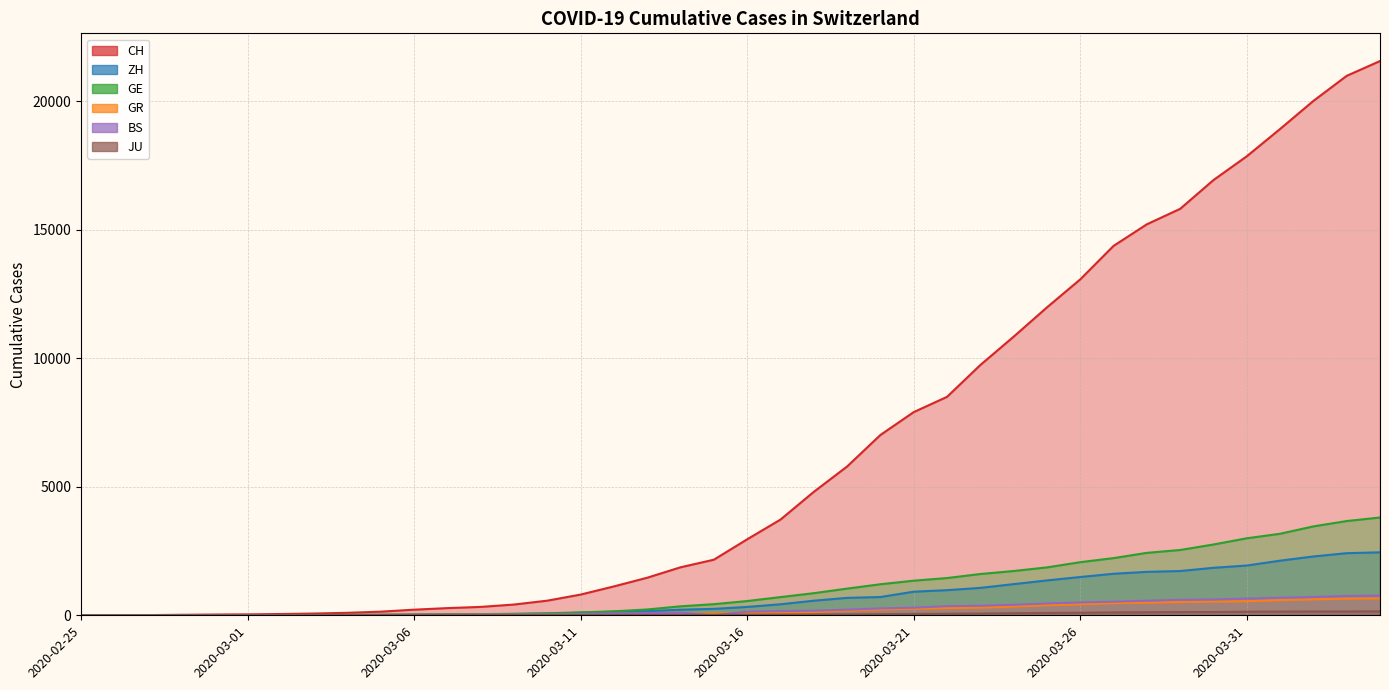

True or false: GR has a value of 848 at 2020-03-30.

False